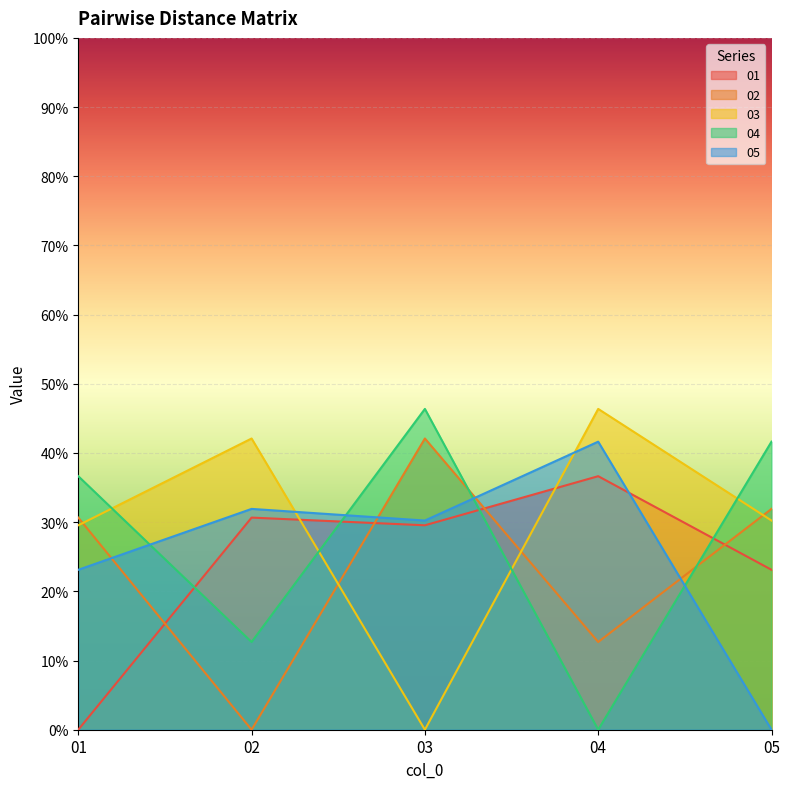

What are all the series names shown in the legend?

01, 02, 03, 04, 05